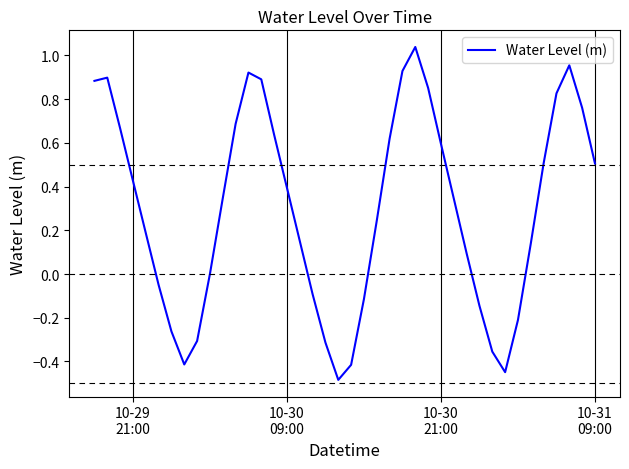

Reading left to right, extract all data points from this chart.

0.9	0.9	0.7	0.4	0.2	-0.0	-0.3	-0.4	-0.3	0.0	0.3	0.7	0.9	0.9	0.6	0.4	0.2	-0.1	-0.3	-0.5	-0.4	-0.1	0.2	0.6	0.9	1.0	0.9	0.6	0.3	0.1	-0.1	-0.4	-0.4	-0.2	0.1	0.5	0.8	1.0	0.8	0.5